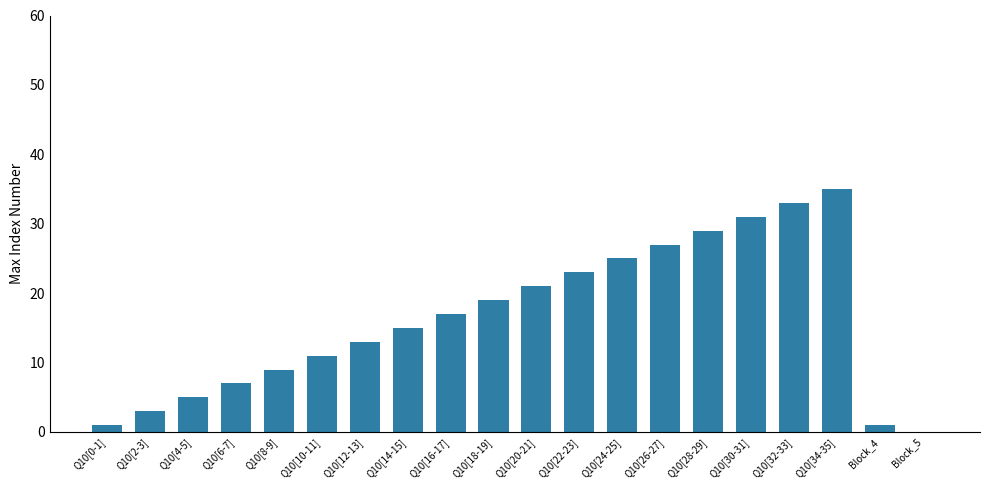

True or false: the data shows 7 at Q10[32-33].

False